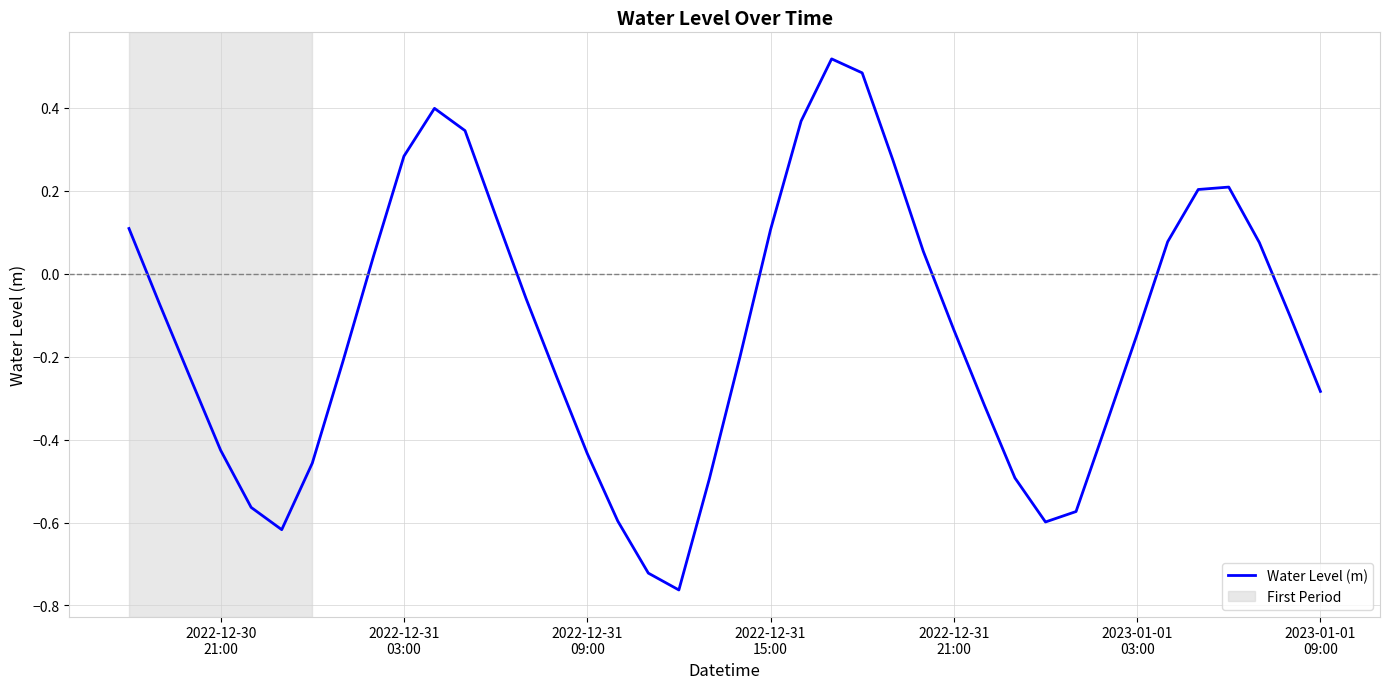

What is the difference between the maximum and minimum values?

1.3